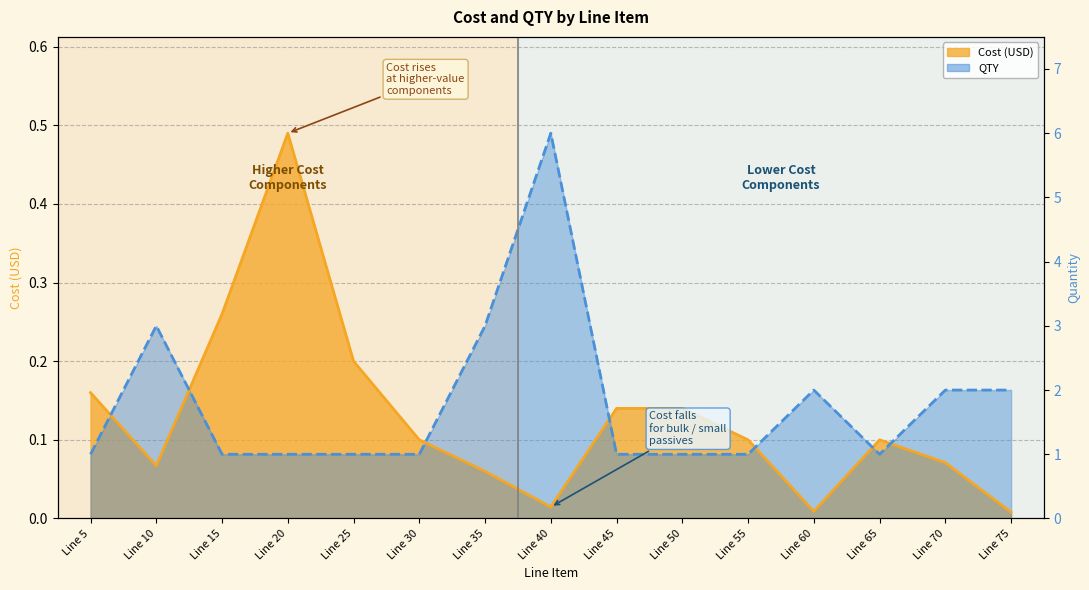

Read the QTY value at Line 45.

0.1